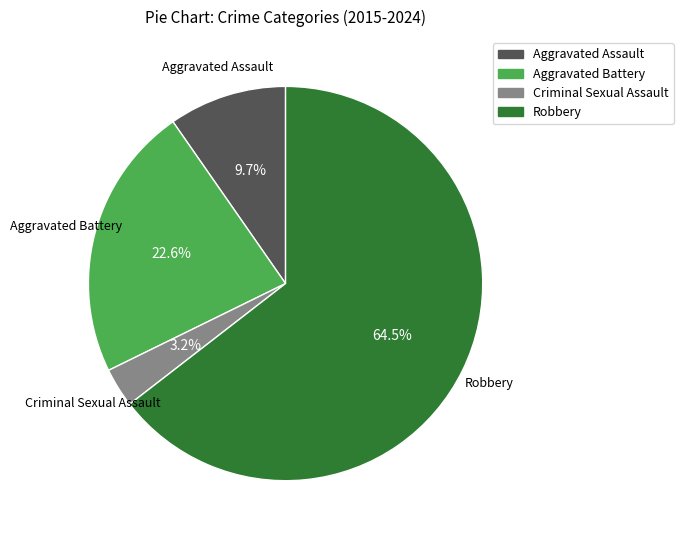

Which has a higher value, Aggravated Assault or Robbery?

Robbery